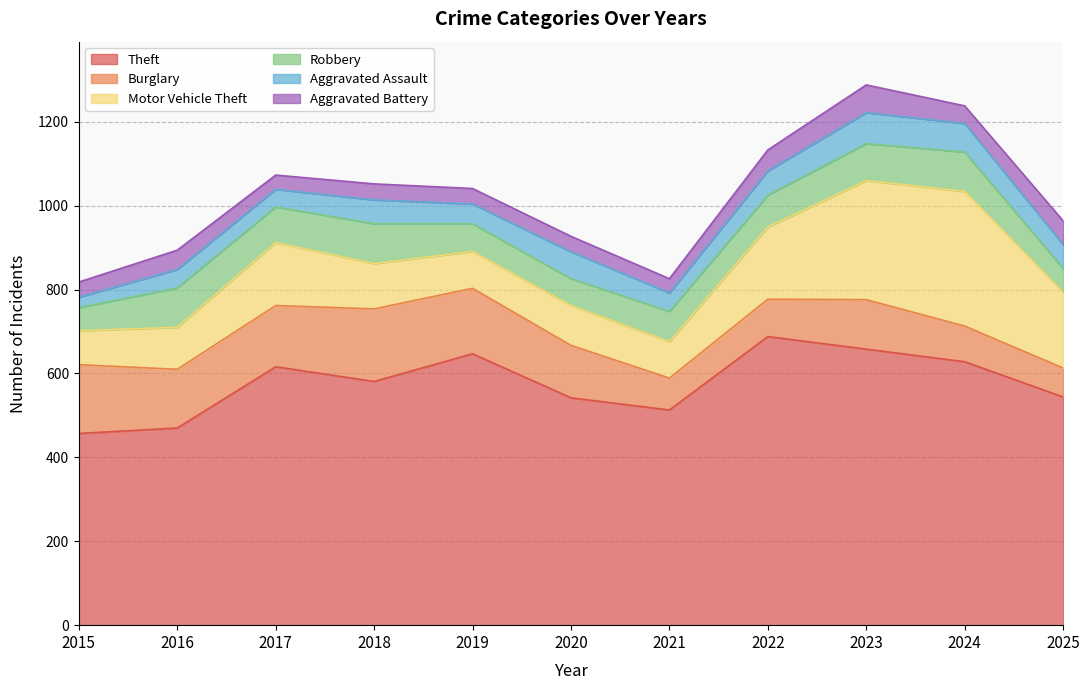

Rank the categories by Aggravated Assault value from lowest to highest.

2015, 2017, 2016, 2021, 2019, 2018, 2025, 2022, 2020, 2024, 2023